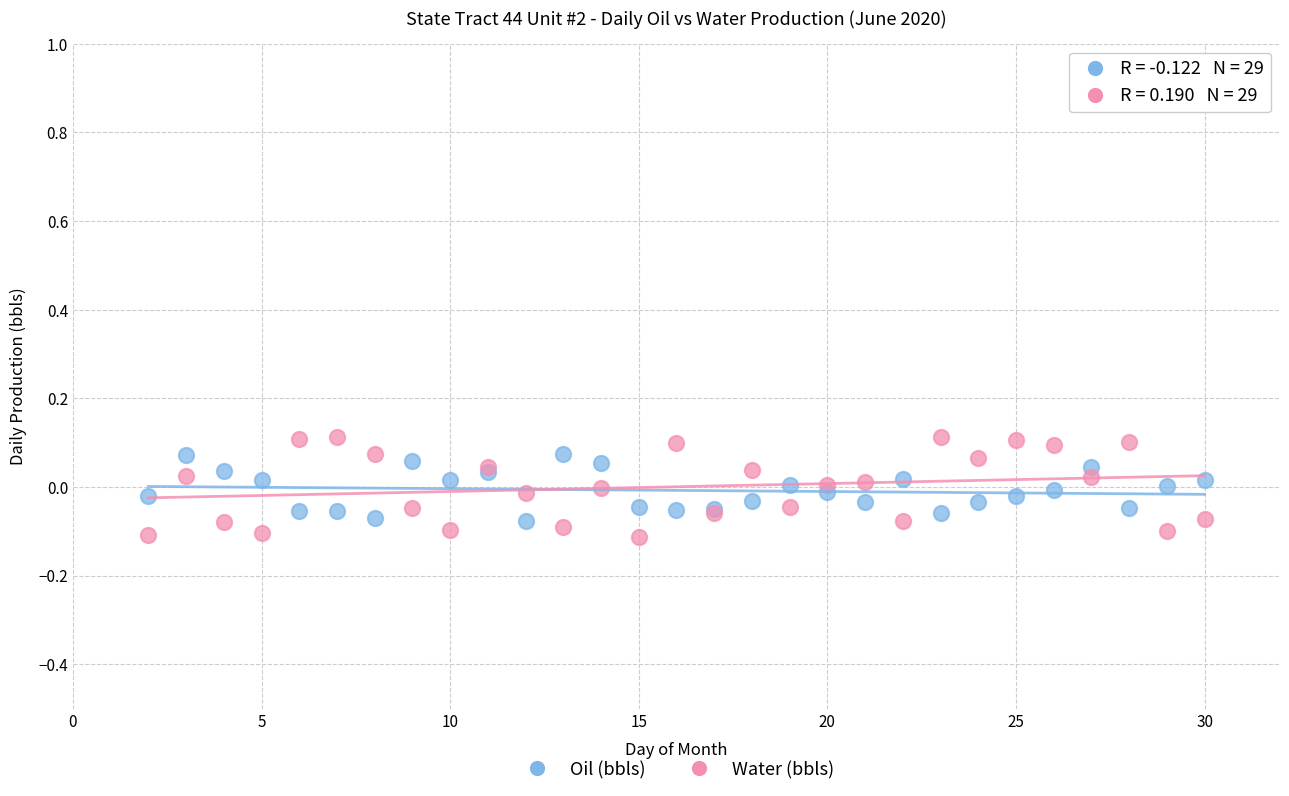

What are all the series names shown in the legend?

Oil (bbls), Water (bbls)